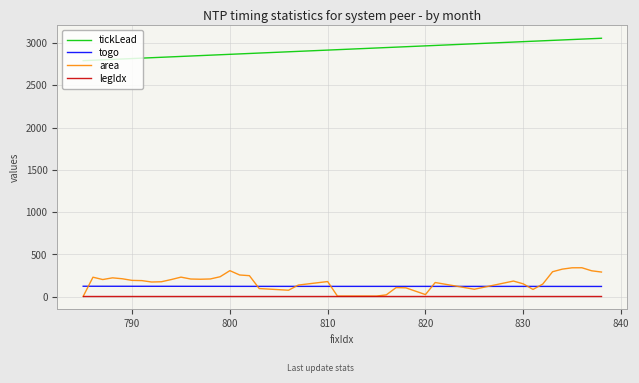

Which series has the largest range (max minus min)?

area